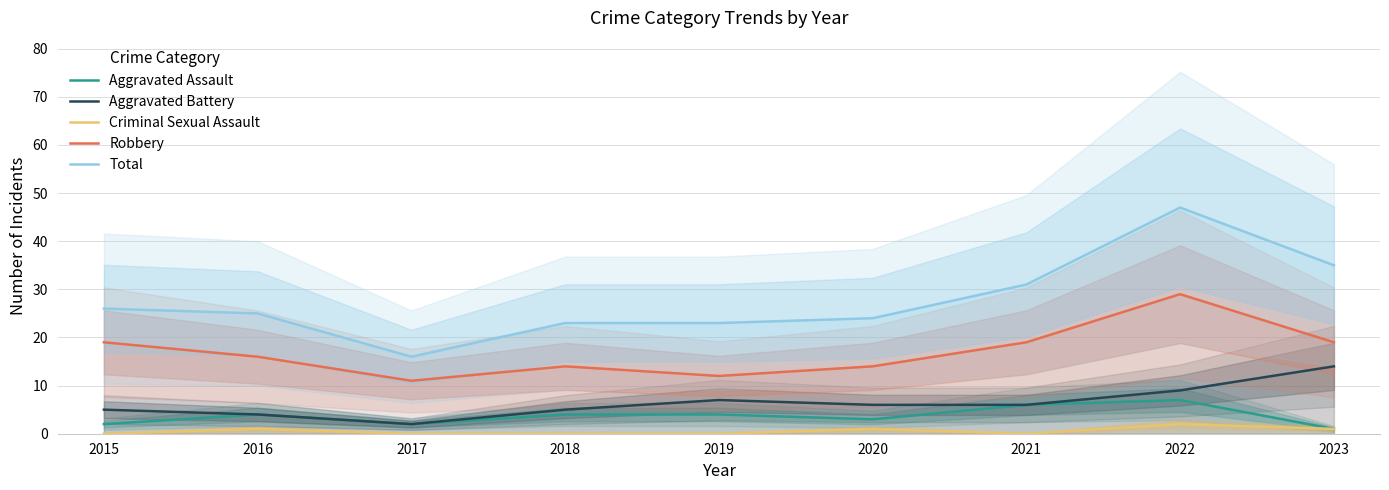

True or false: Criminal Sexual Assault and Aggravated Battery cross at least once.

False